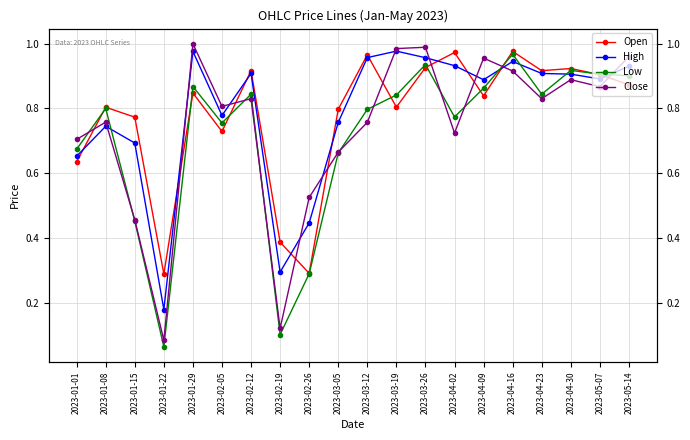

Where is Low nearest to the value 0?

2023-01-22